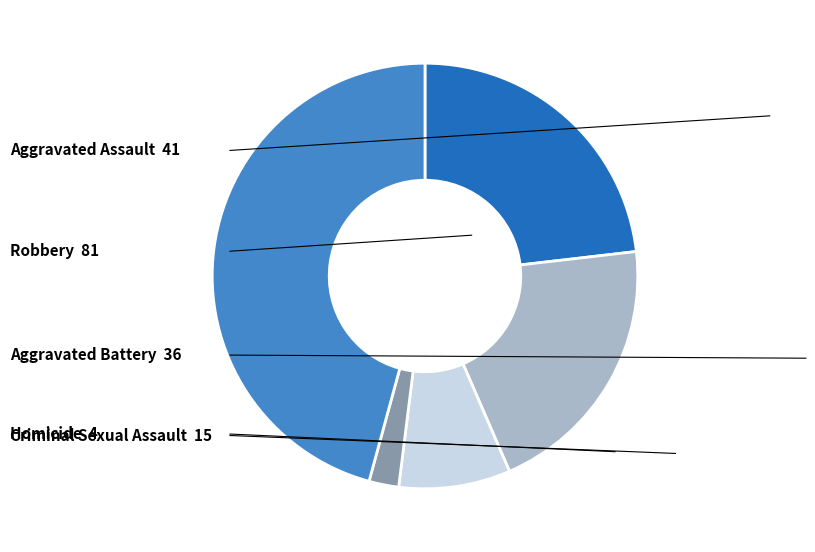

Does any single category account for the majority?

No